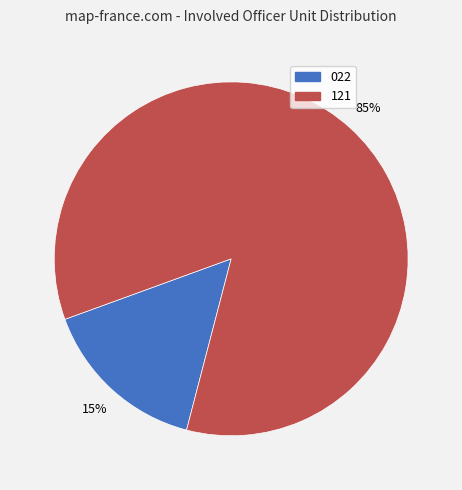

To the nearest percent, what is the average slice percentage?

50%